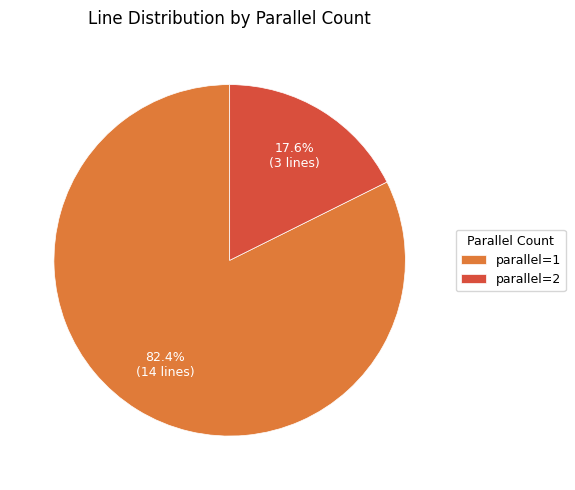

What is the largest slice in the pie chart?

parallel=1